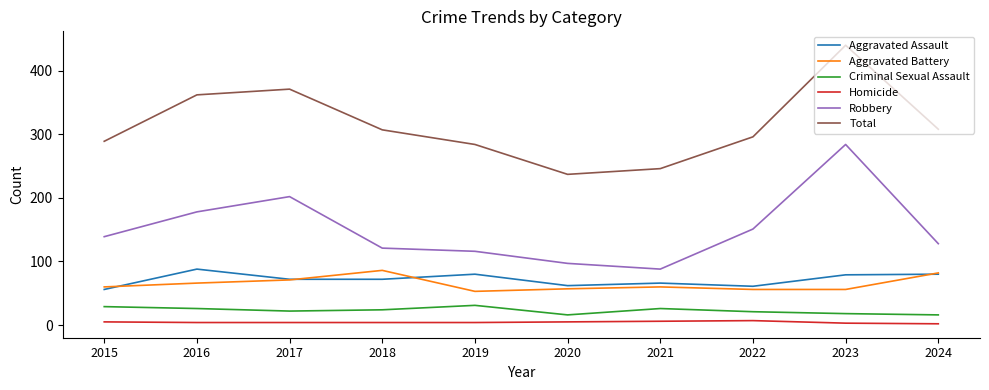

Between 2019 and 2020, which series saw the biggest shift?

Total